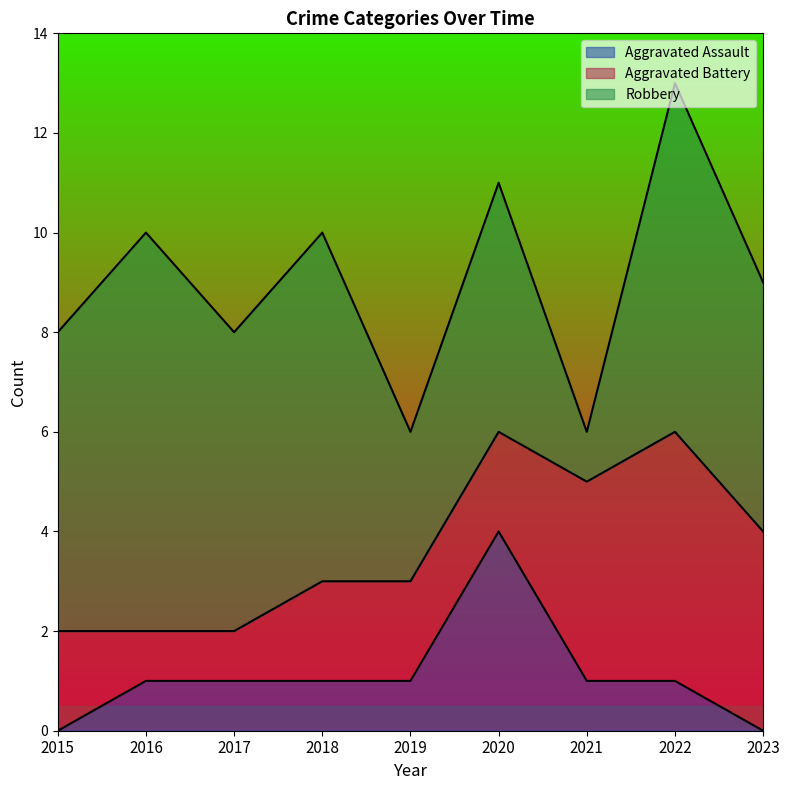

What is the difference between the Robbery values at 2017 and 2019?

3